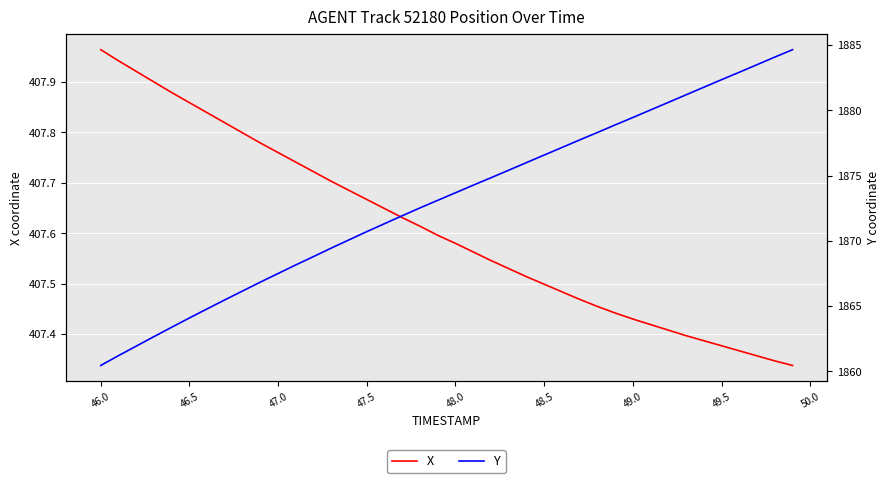

True or false: Y and X intersect in this chart.

False